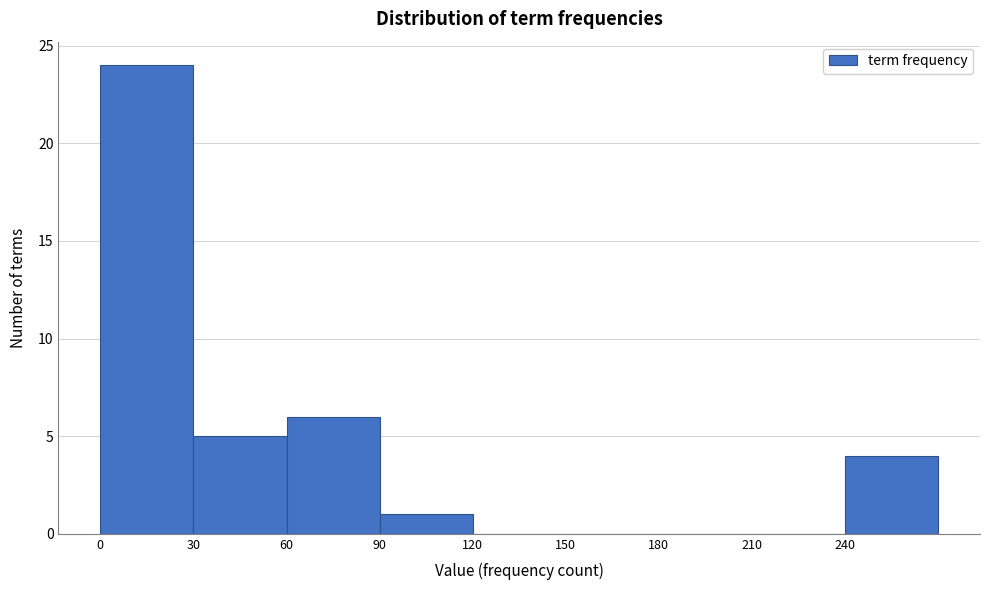

Reading left to right, transcribe this chart: for each bar, give the range it covers on the x-axis and its height. The values are not printed on the chart, so give them approximately, as read against the axis.

0 to 30: 24
30 to 60: 5
60 to 90: 6
90 to 120: 1
120 to 150: 0
150 to 180: 0
180 to 210: 0
210 to 240: 0
240 to 270: 4